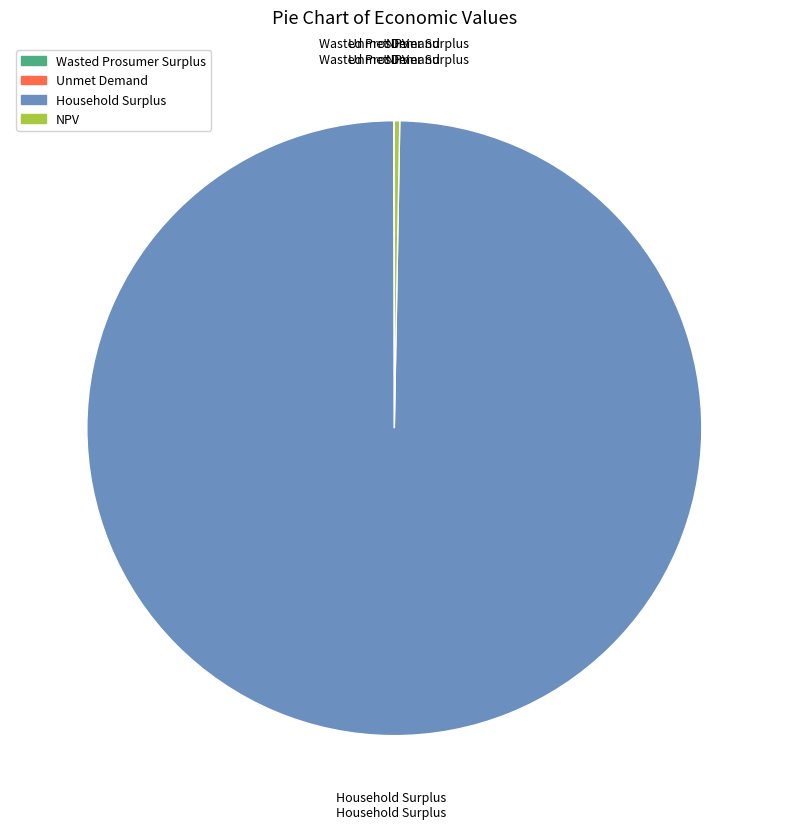

Which has a higher value, NPV or Household Surplus?

Household Surplus